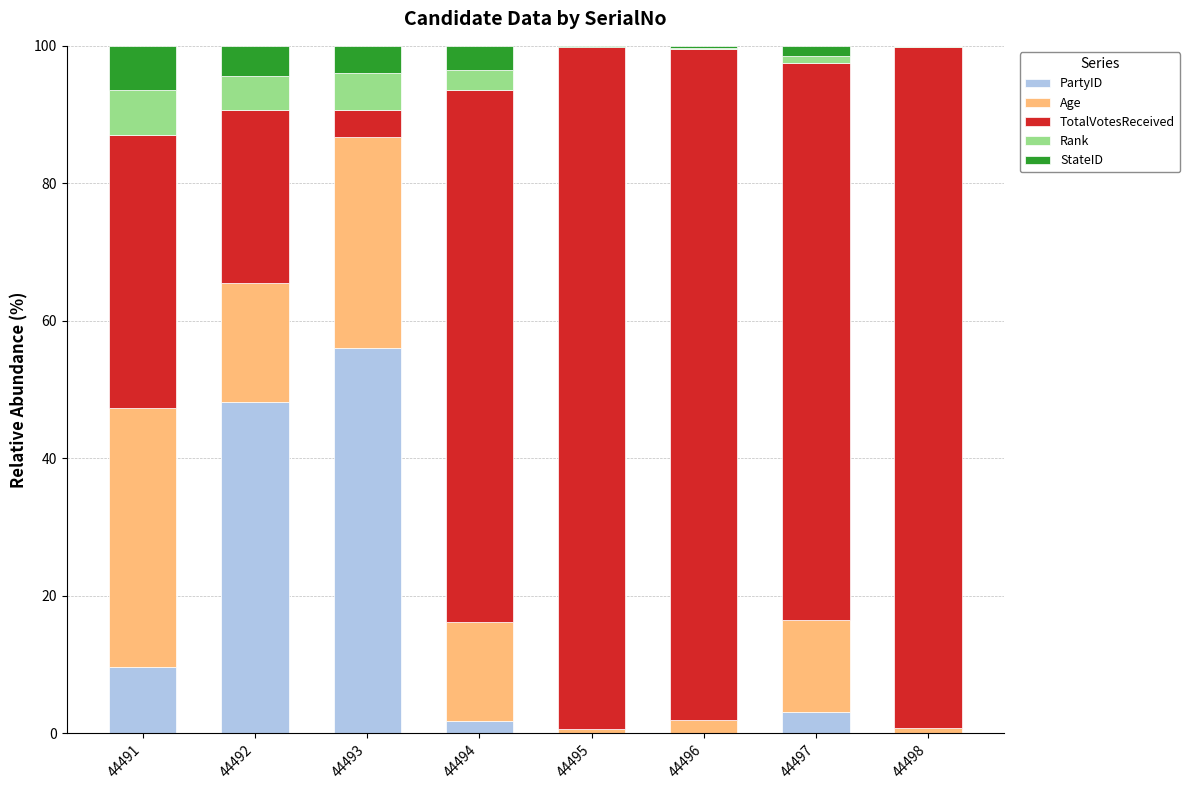

True or false: PartyID has a value of 28.5 at 44493.

False